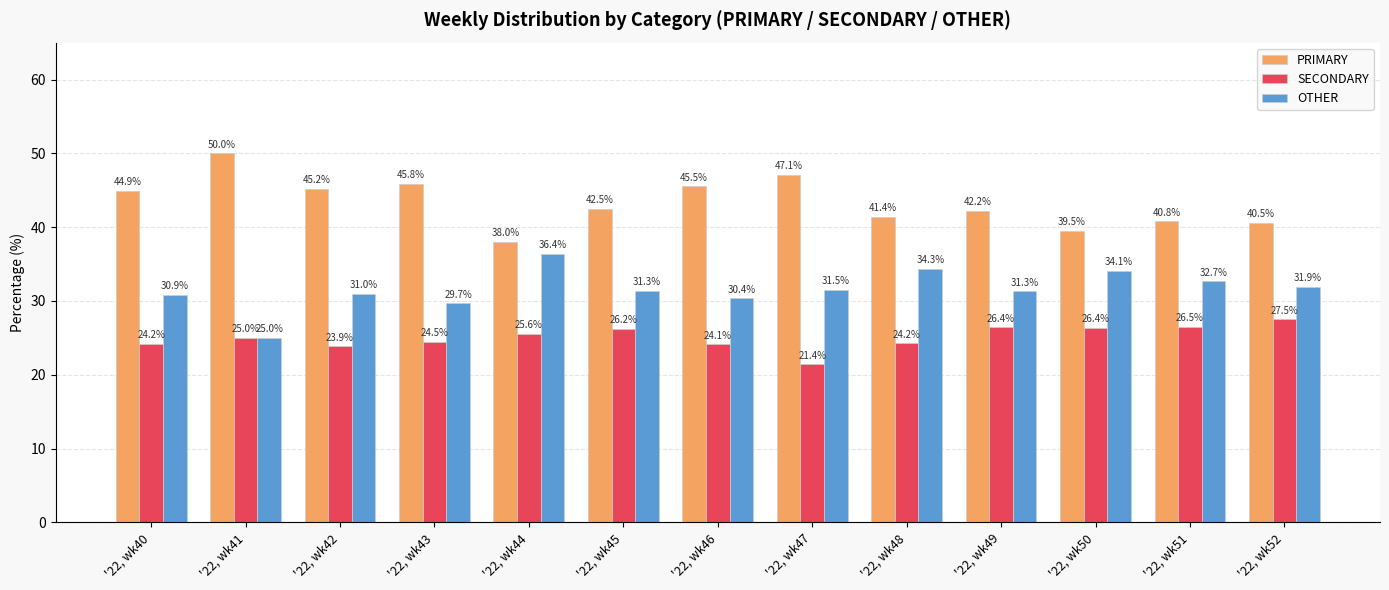

Reading left to right, transcribe all the data shown in this chart.

PRIMARY: 44.9	50.0	45.2	45.8	38.0	42.5	45.5	47.1	41.4	42.2	39.5	40.8	40.5
SECONDARY: 24.2	25.0	23.9	24.5	25.6	26.2	24.1	21.4	24.2	26.4	26.4	26.5	27.5
OTHER: 30.9	25.0	31.0	29.7	36.4	31.3	30.4	31.5	34.3	31.3	34.1	32.7	31.9